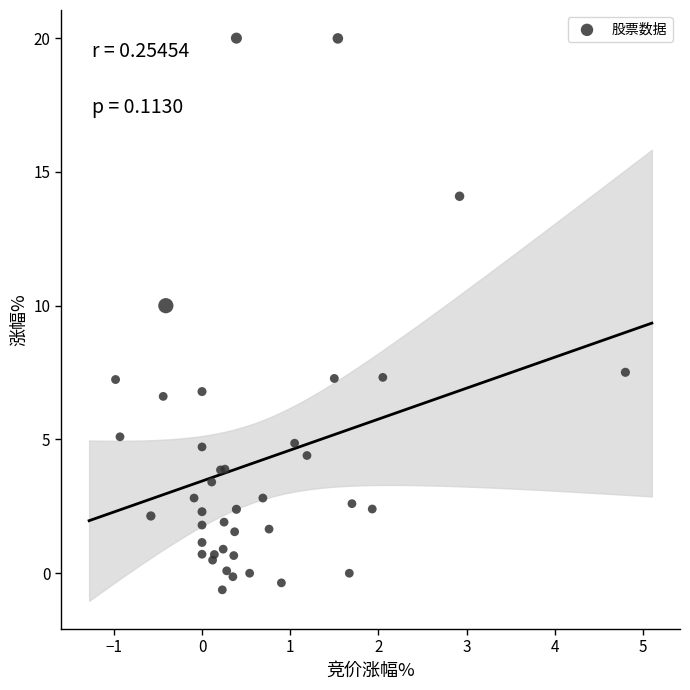

What Y value in the scatter plot is closest to 9?

10.0